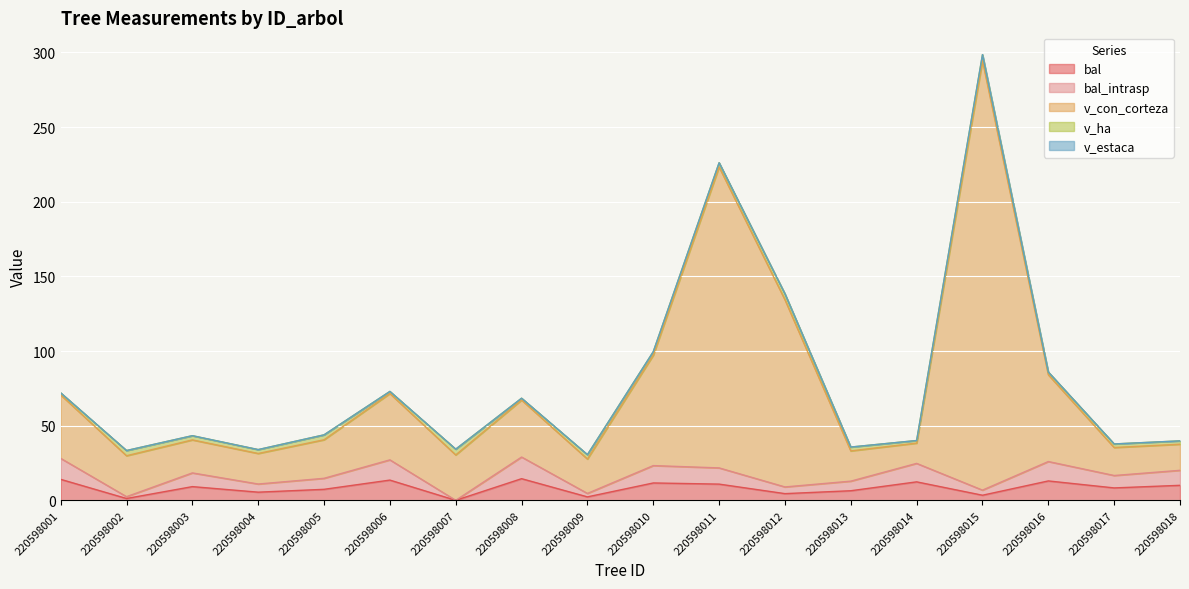

The value of bal at 220598009 is 2.3. True or false?

True